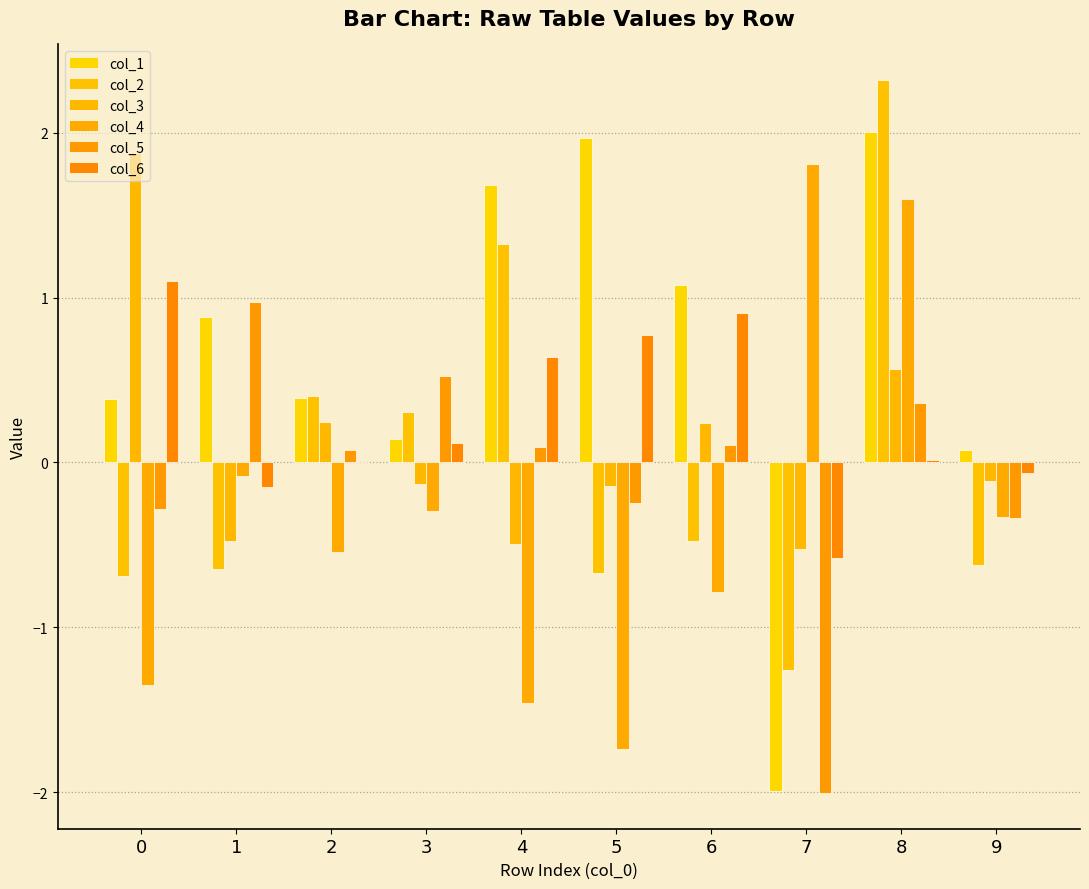

At how many categories does at least one series exceed -1?

10